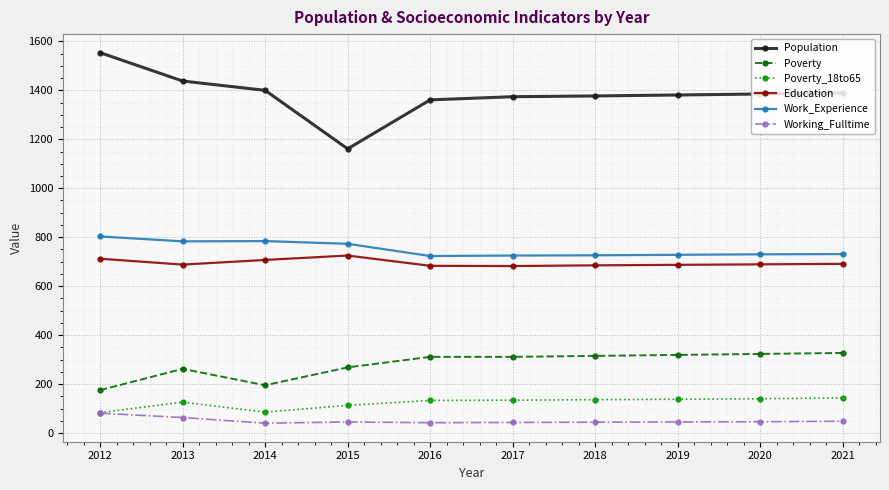

Is this an area chart (filled region under the line)?

No